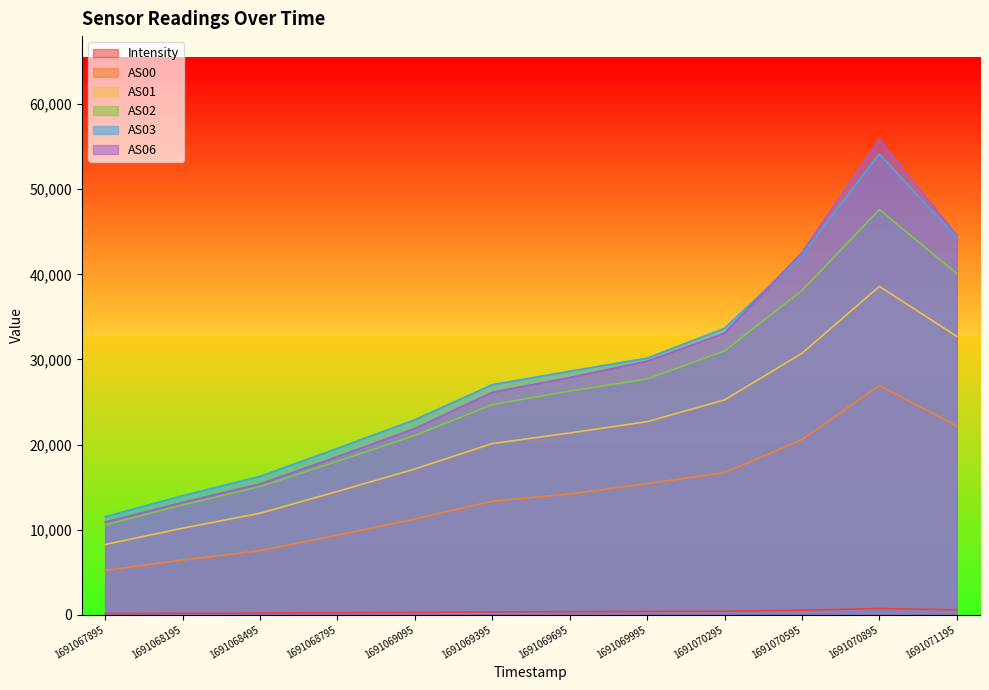

What is the total value across all series at 1691069395?

111658.1